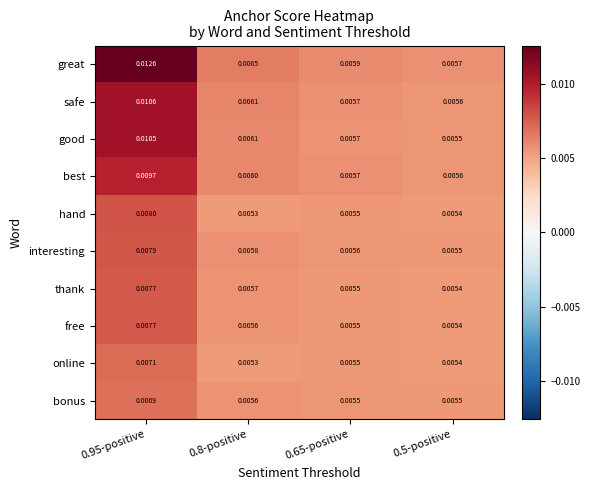

Which series has the widest spread of values?

great